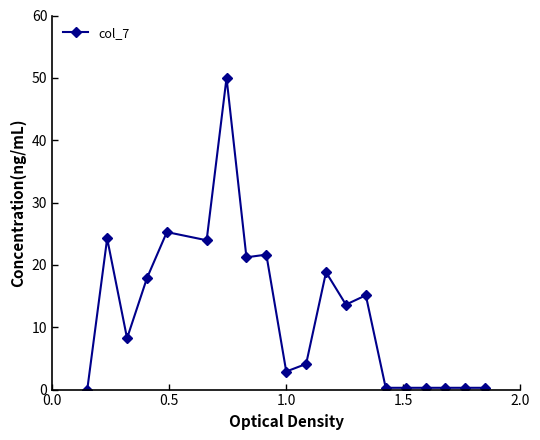

What is the value of the 5th point from the left?

25.3